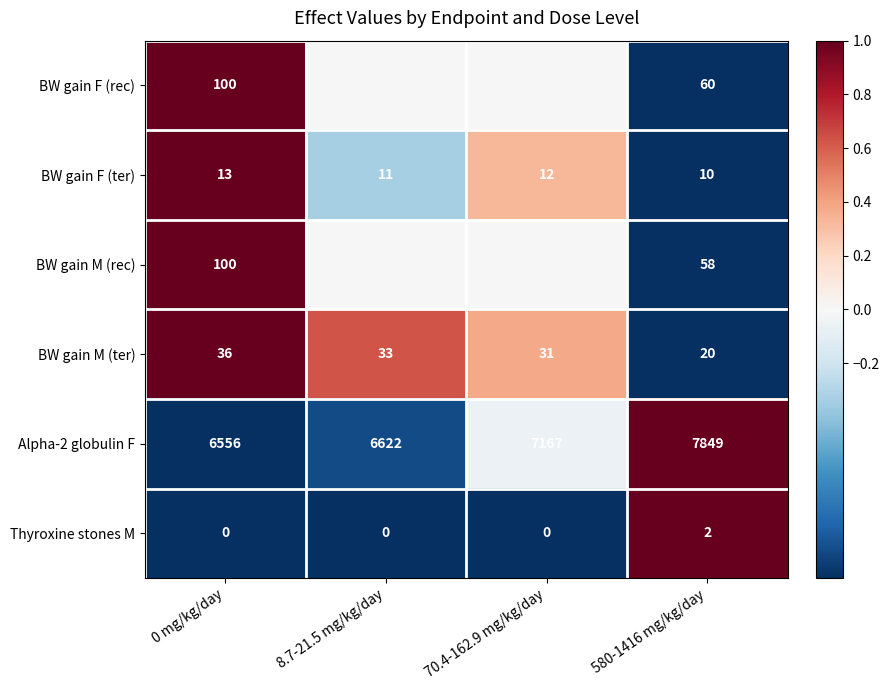

Between 0 mg/kg/day and 580-1416 mg/kg/day, which series saw the biggest shift?

Alpha-2 globulin F